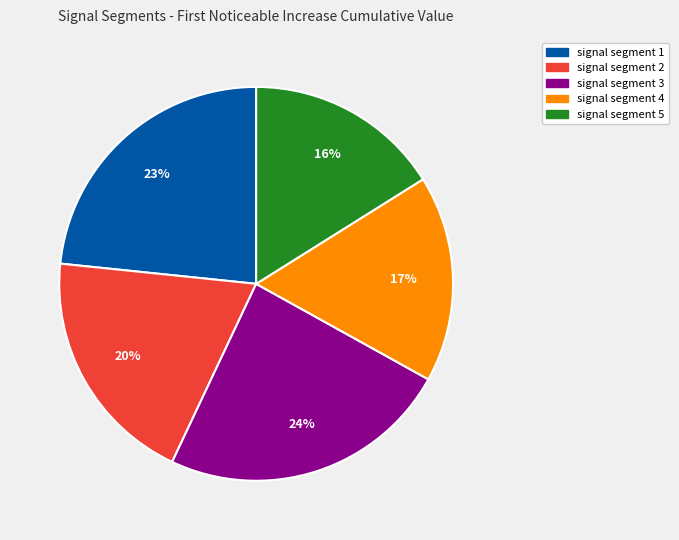

How many segments does this pie chart have?

5